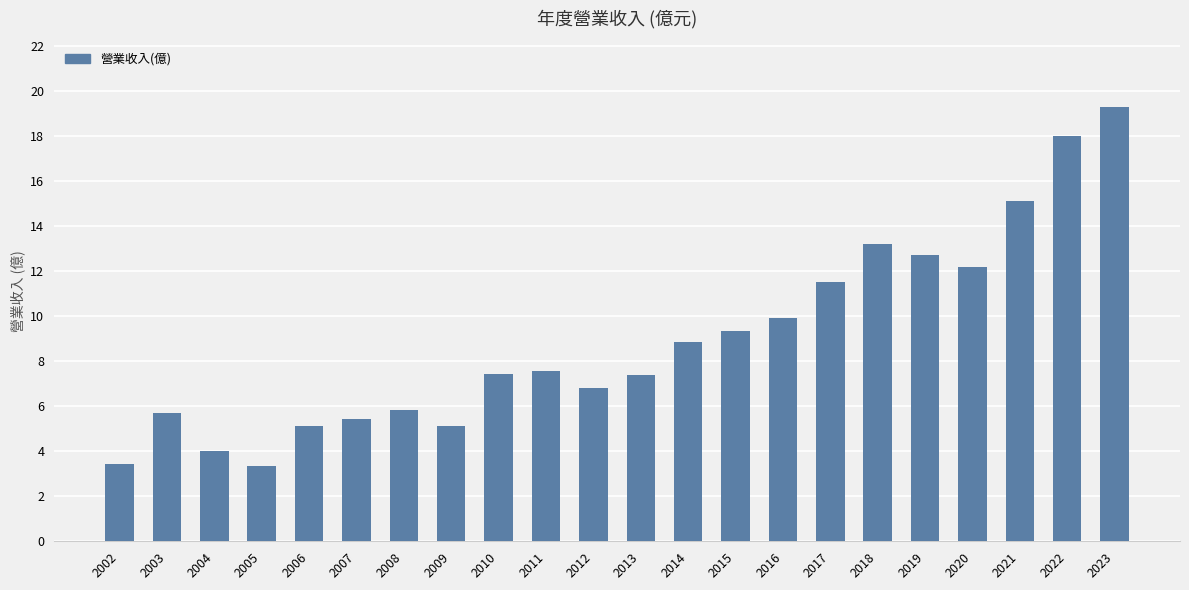

Between 2015 and 2014, which is larger?

2015